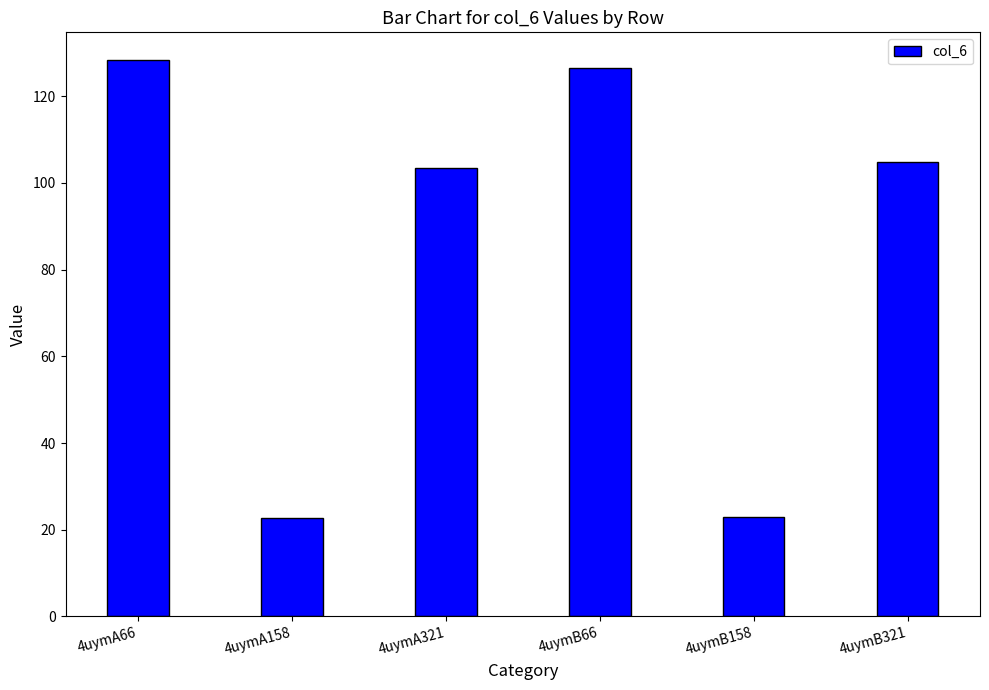

What is the value of the 5th bar from the left?

22.9